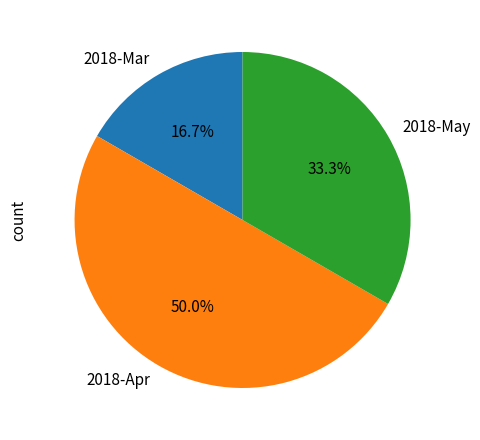

Which slice is the largest?

2018-Apr